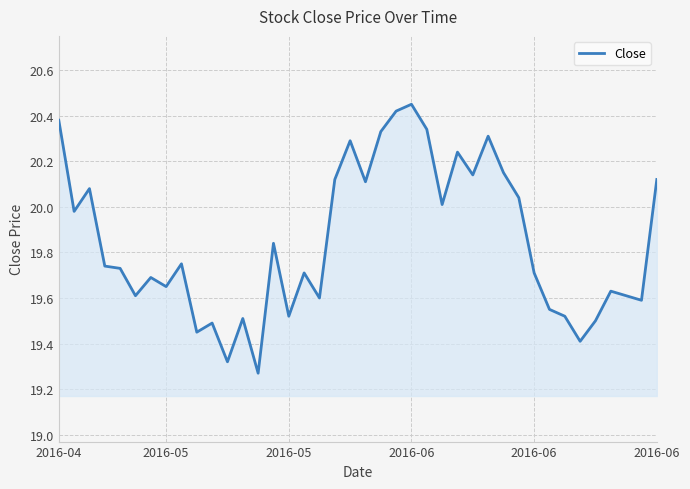

What is the difference between the maximum and minimum values?

1.2